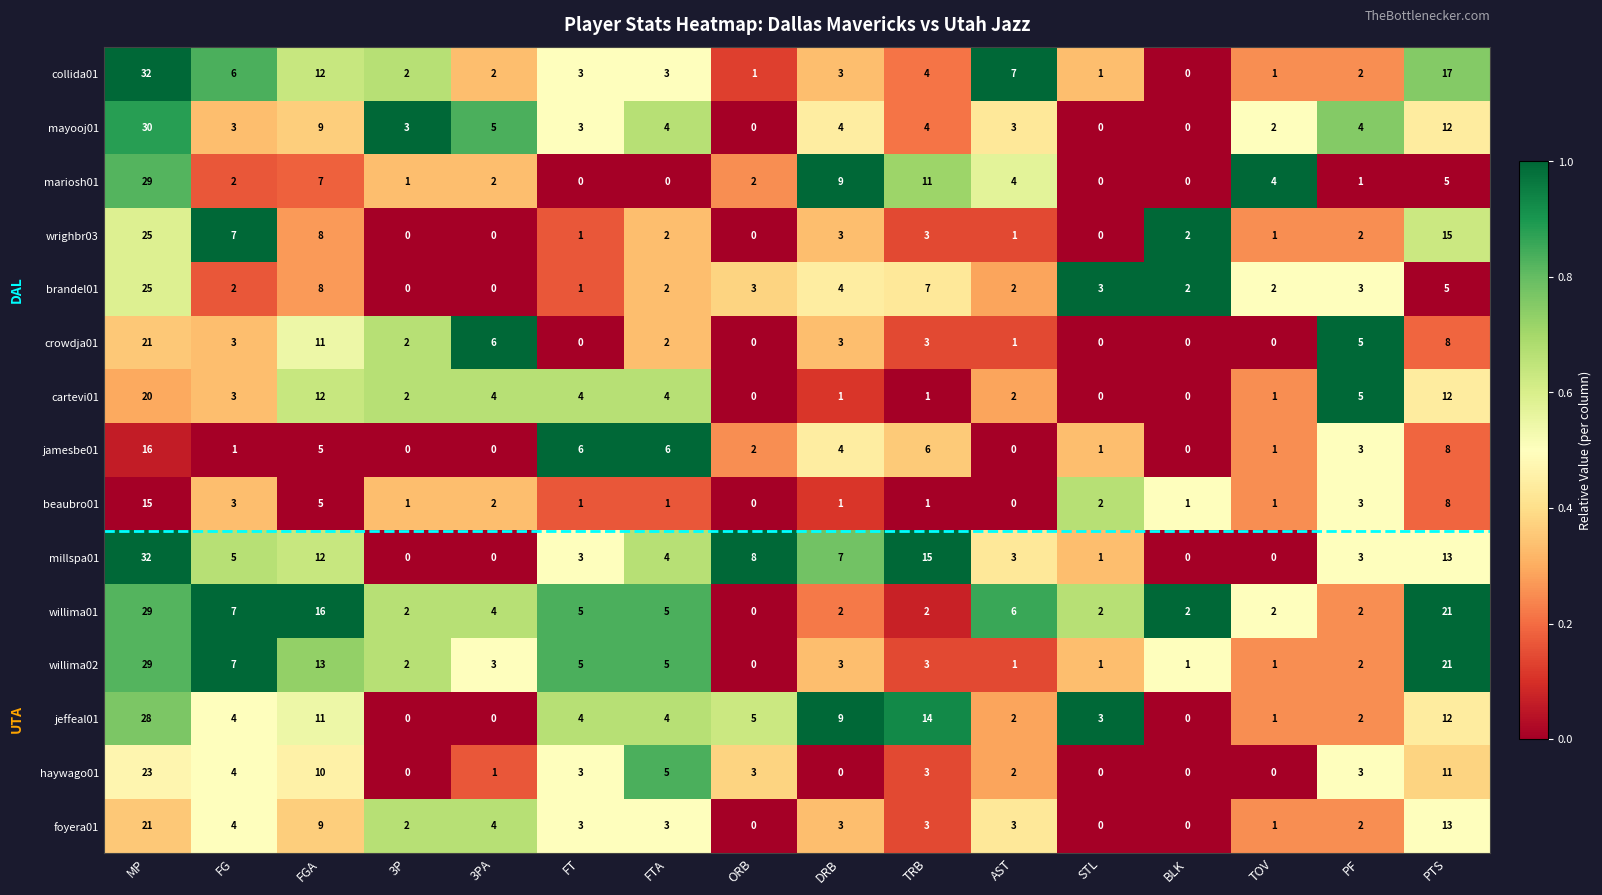

Where is beaubro01 nearest to the value 7?

PTS